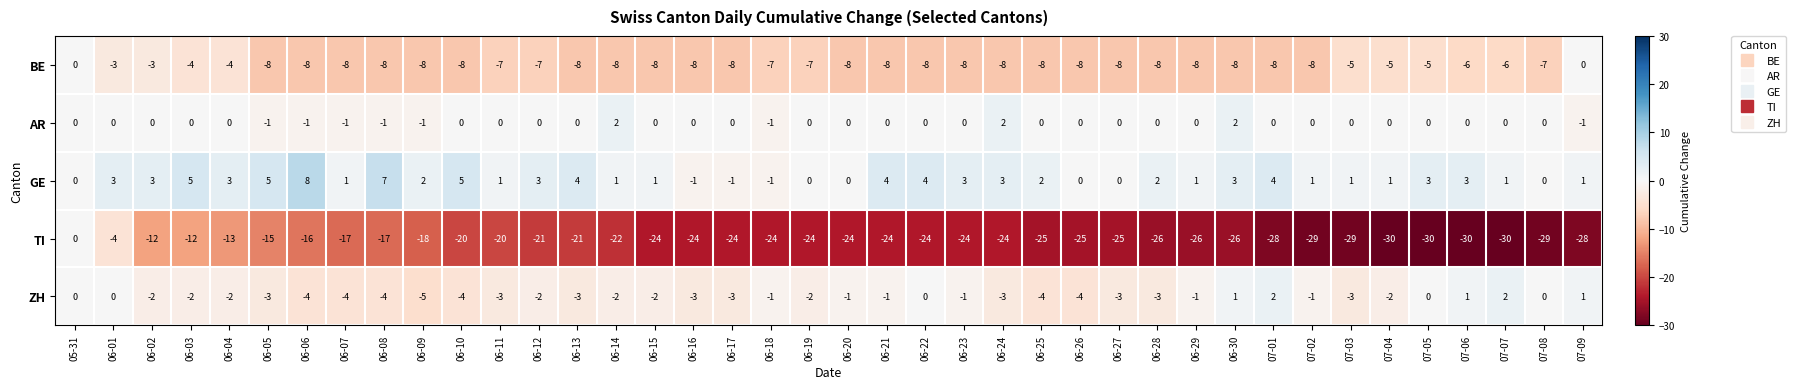

Where is TI nearest to the value -15?

06-05